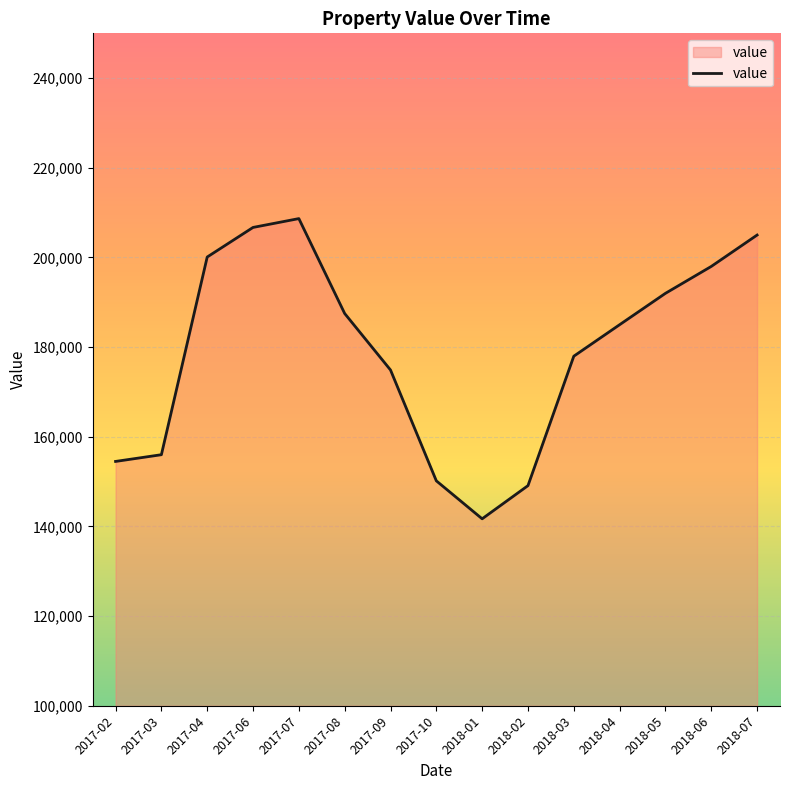

Where does the data first go above 185000?

2017-04